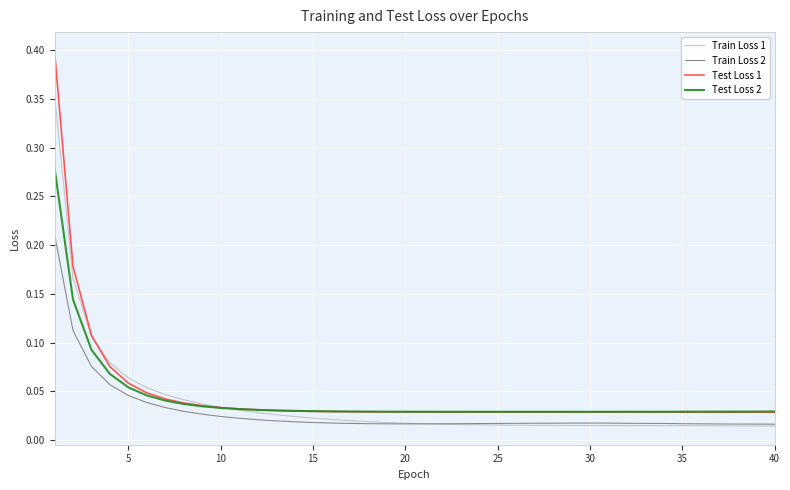

True or false: Train Loss 2 and Test Loss 1 intersect in this chart.

False